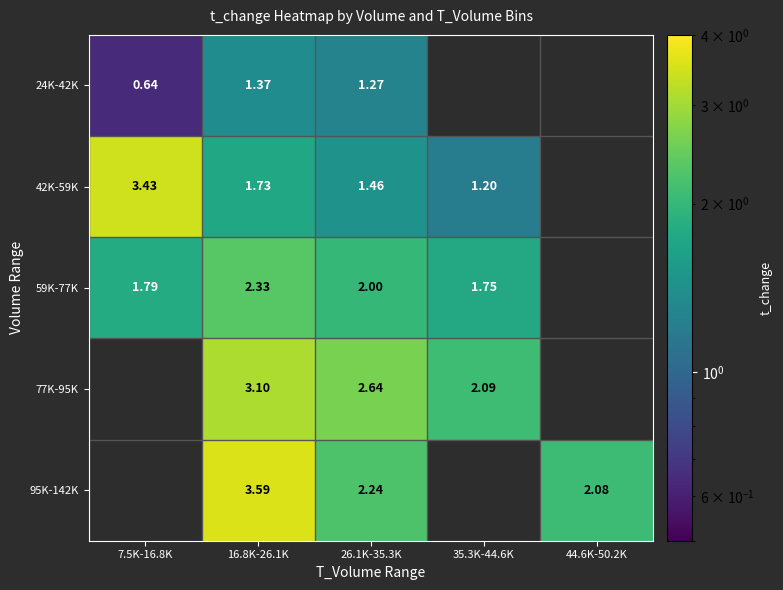

At how many categories does at least one series exceed 2?

5